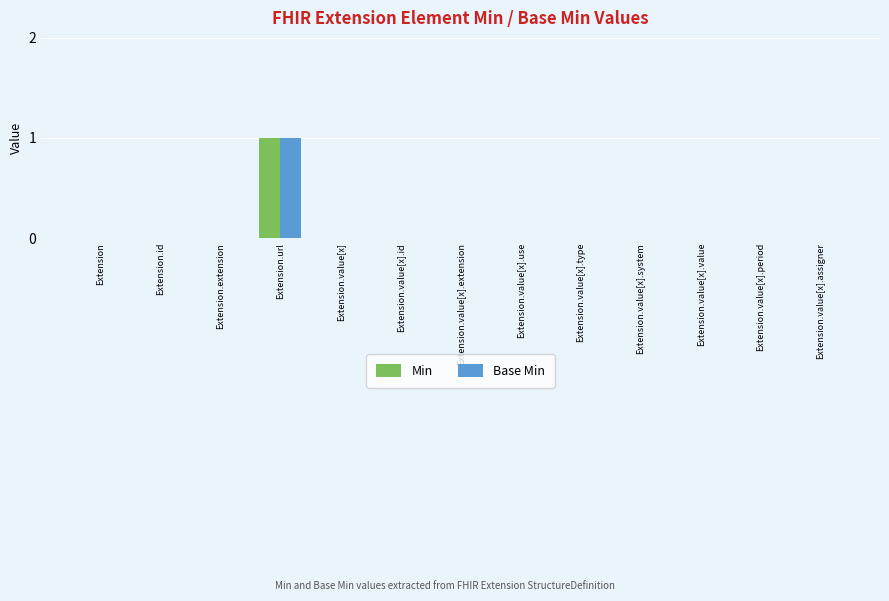

Are the bars grouped side by side (vs. stacked)?

Yes